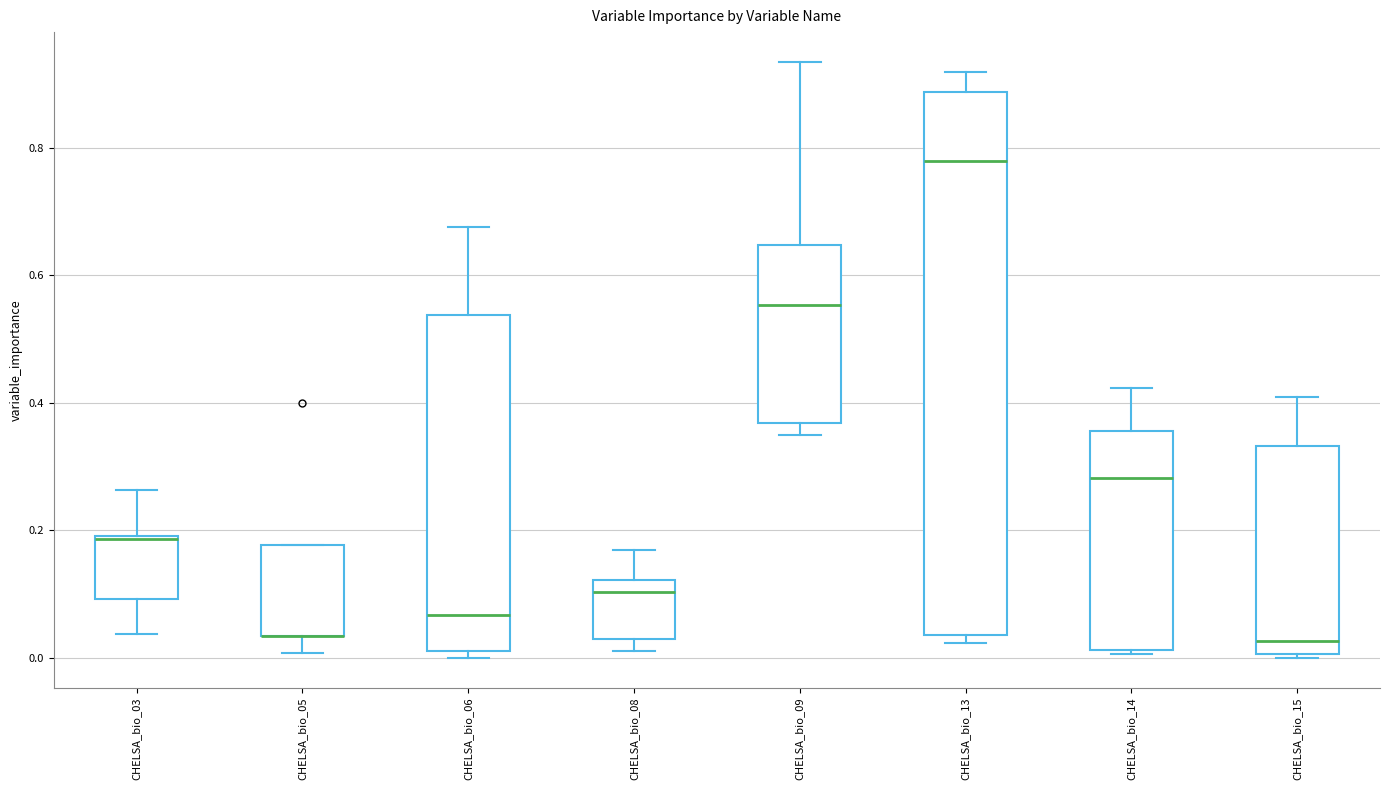

Comparing the boxes themselves (not the whiskers), which one is the tallest?

CHELSA_bio_13